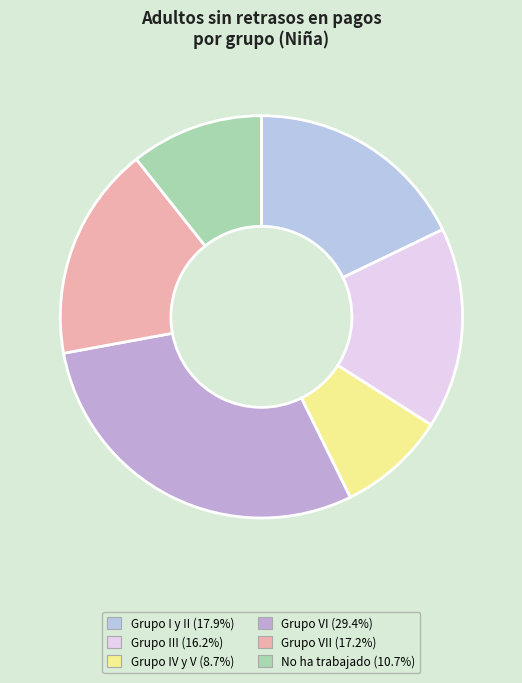

How many segments does this pie chart have?

6